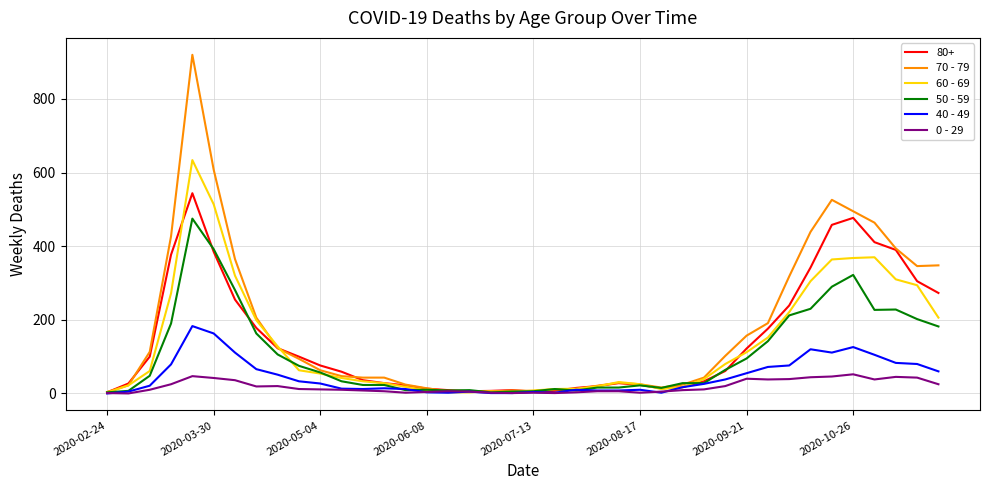

Rank the series by their maximum value, from highest to lowest.

70 - 79, 60 - 69, 80+, 50 - 59, 40 - 49, 0 - 29